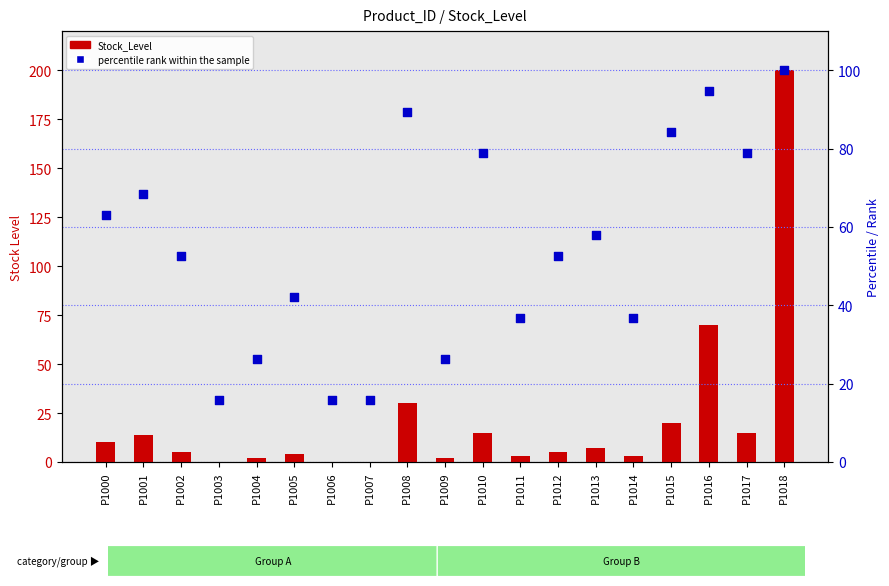

Which series contains the highest Y value?

Stock_Level